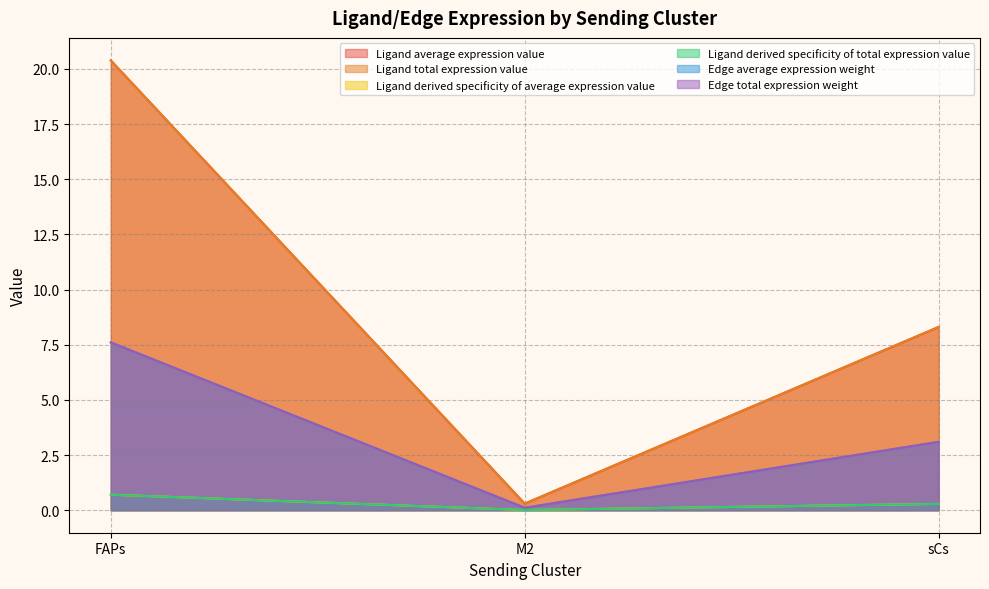

Reading left to right, what are all the values shown in this chart?

Ligand average expression value: 20.4	0.3	8.3
Ligand total expression value: 20.4	0.3	8.3
Ligand derived specificity of average expression value: 7.6	0.1	3.1
Ligand derived specificity of total expression value: 7.6	0.1	3.1
Edge average expression weight: 0.7	0.0	0.3
Edge total expression weight: 0.7	0.0	0.3